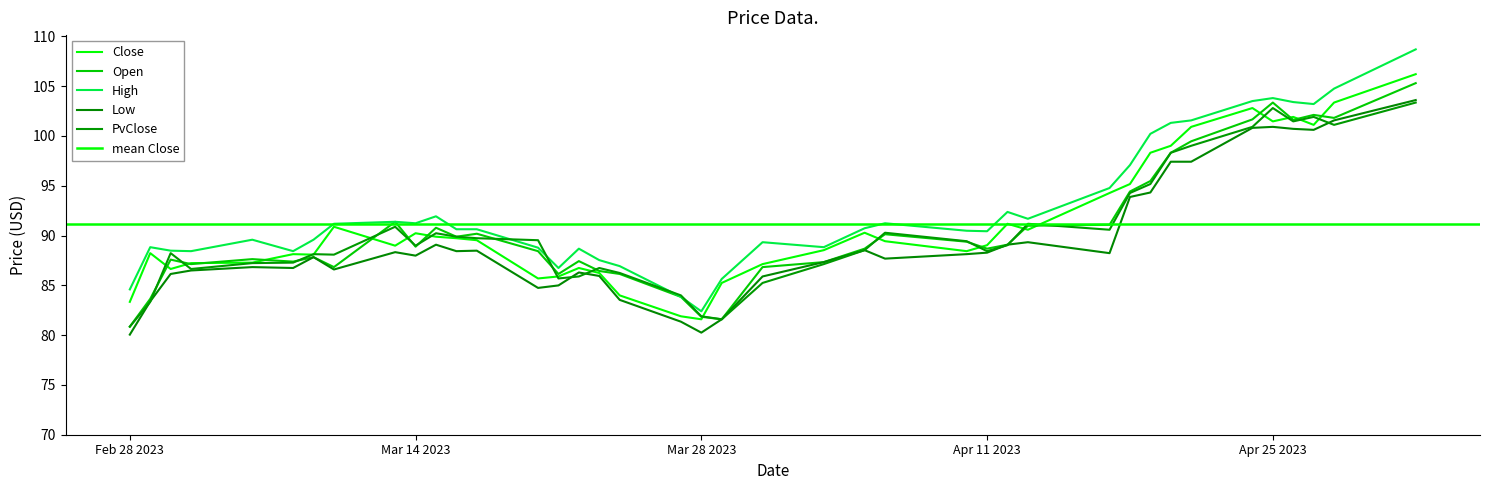

What value does the Low series have at 2023-03-20?

84.7